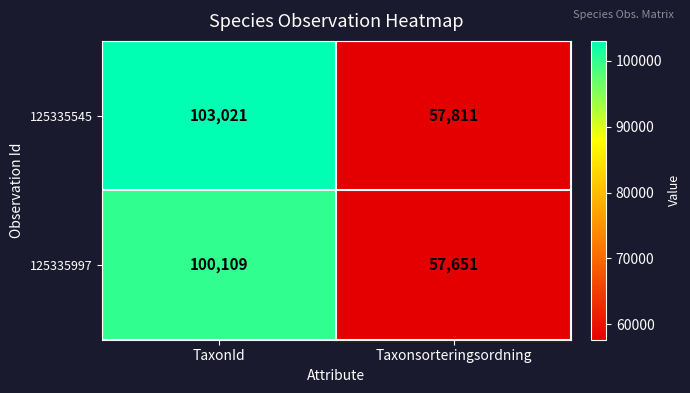

Which series changed the most between TaxonId and Taxonsorteringsordning?

125335545